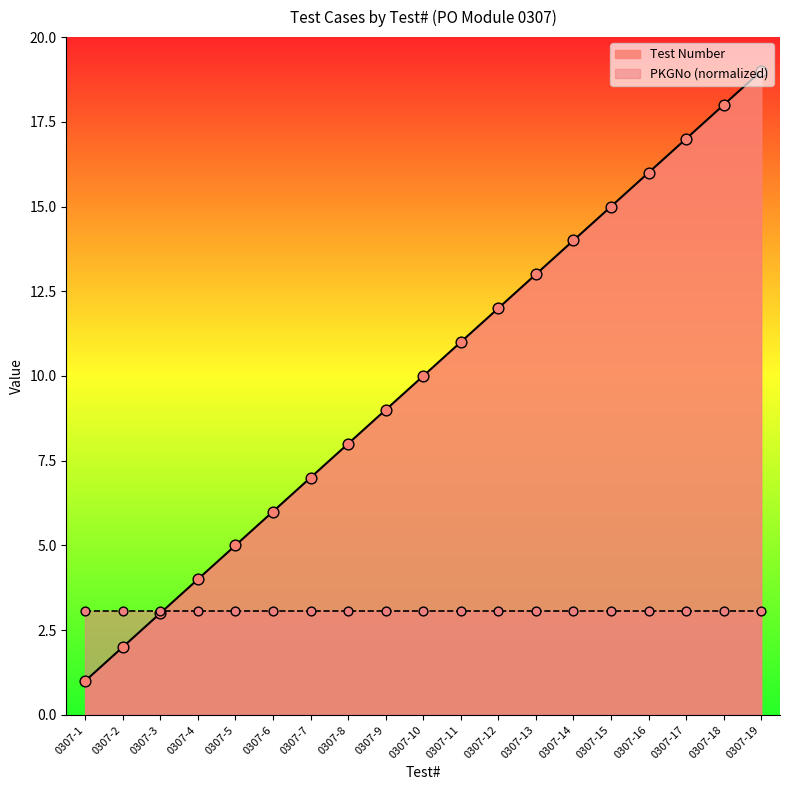

What is the change in value from 0307-1 to 0307-13?

+12